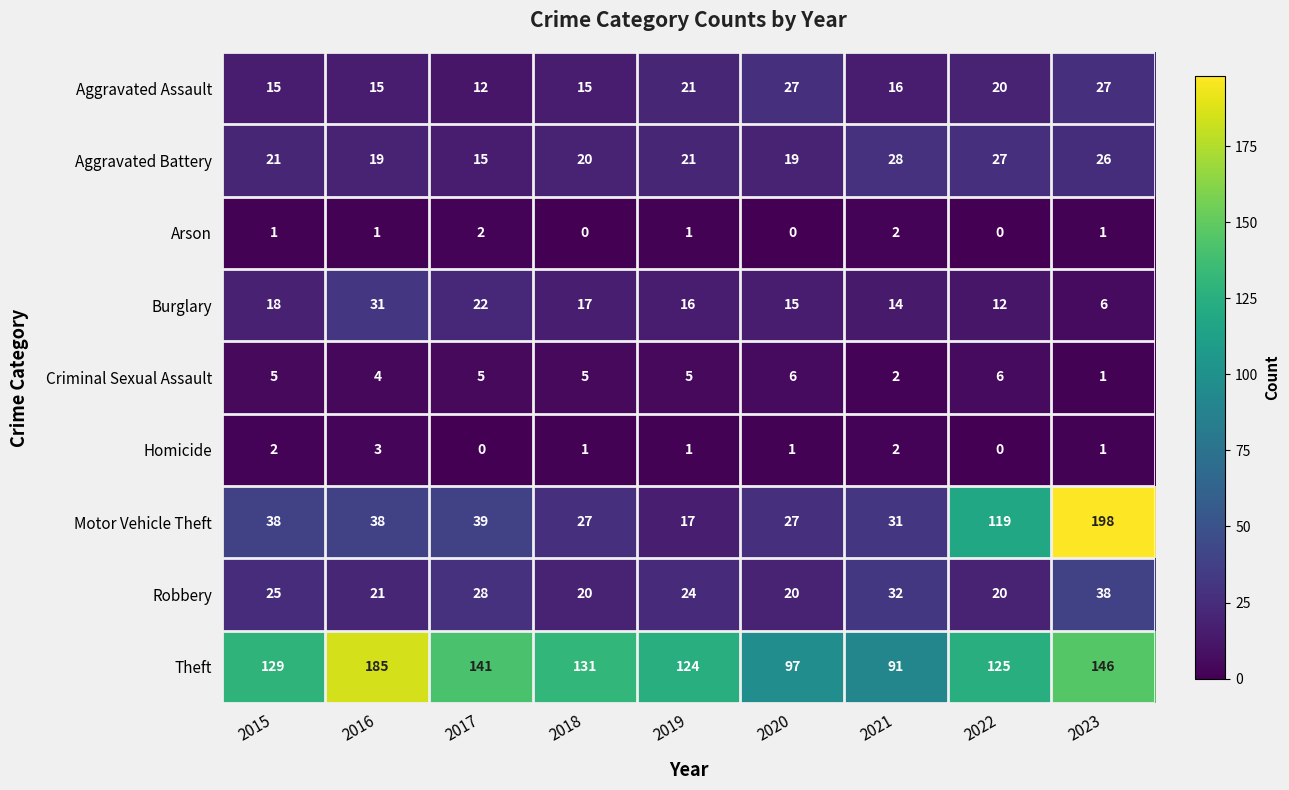

How many values in the Theft series are below 129?

4